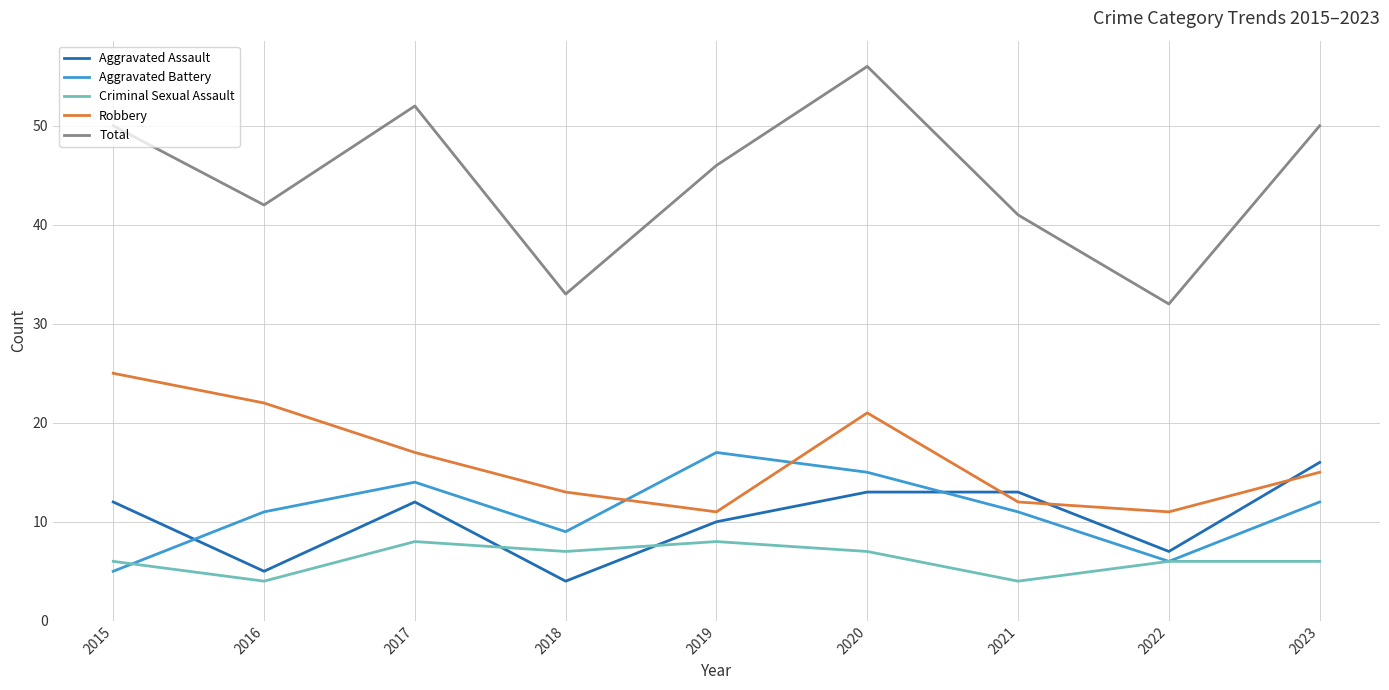

How many lines are shown in the chart?

5